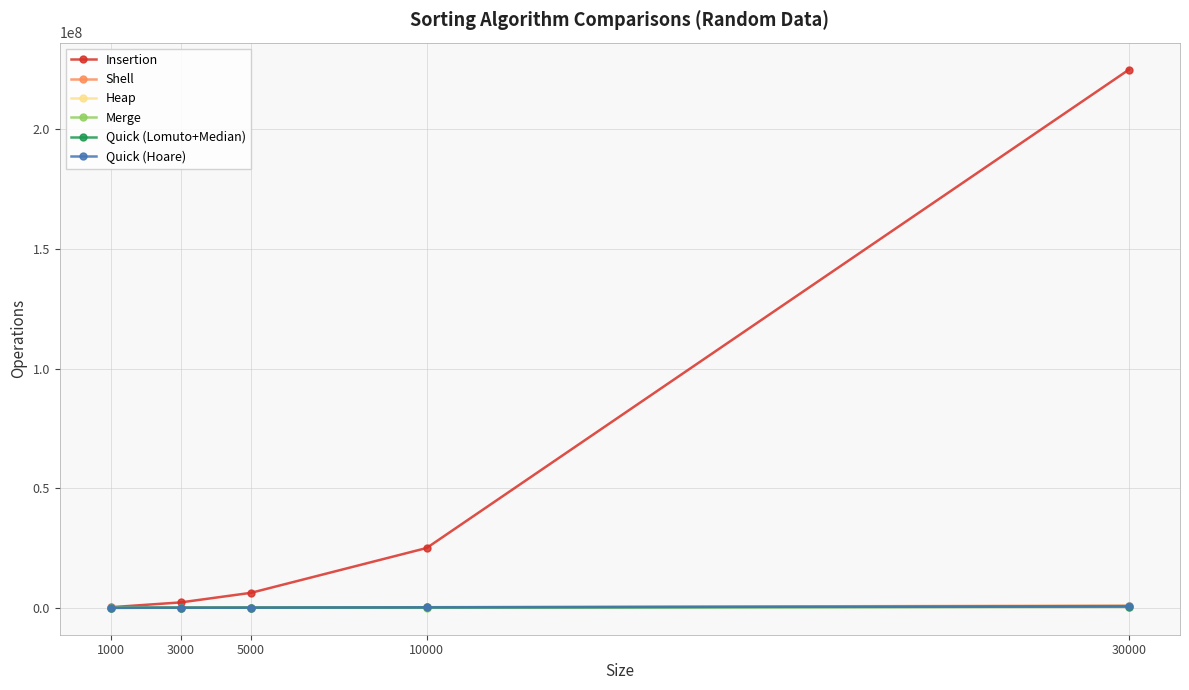

What are all the series names shown in the legend?

Insertion, Shell, Heap, Merge, Quick (Lomuto+Median), Quick (Hoare)